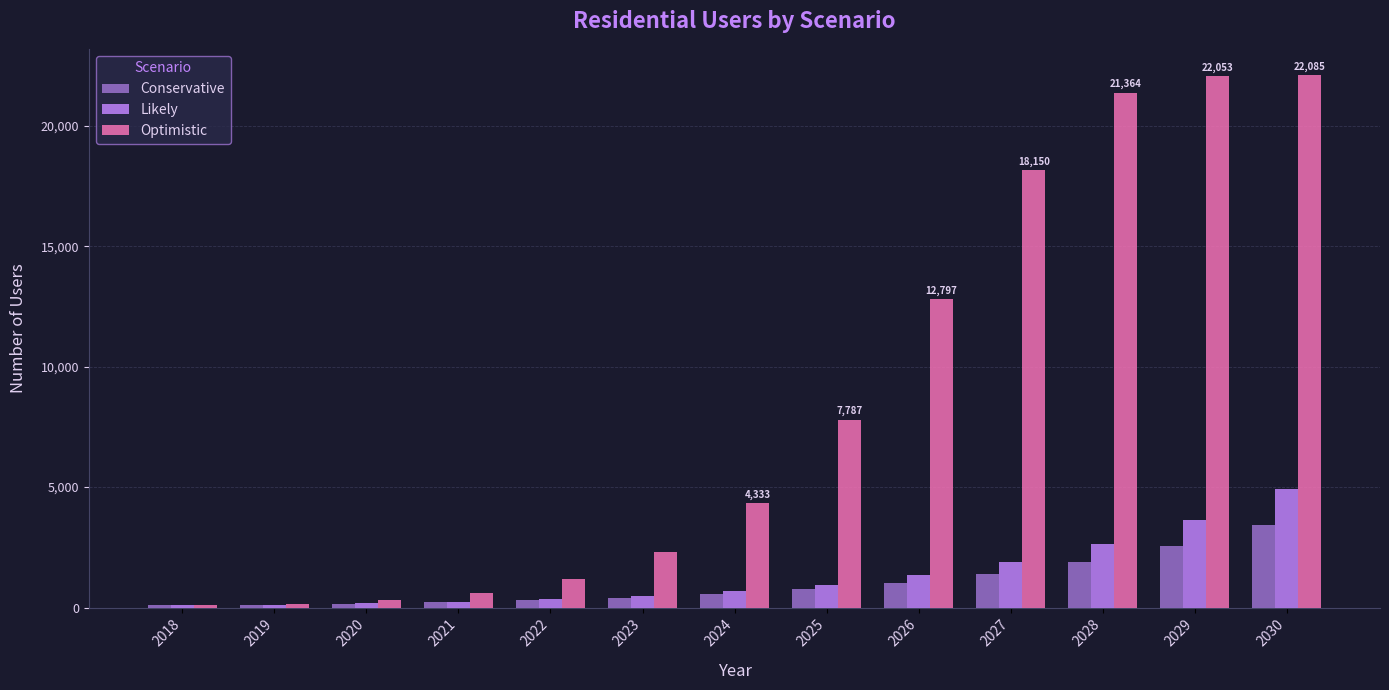

What is the maximum value for Conservative?

3415